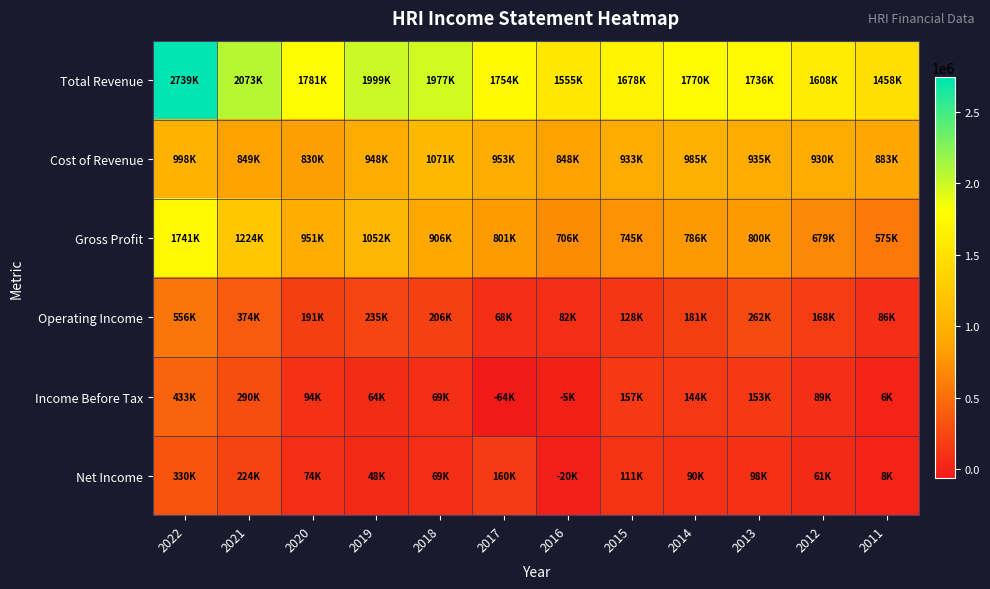

Reading right to left, extract all data points from this chart.

Total Revenue: 2011=1457800	2012=1608300	2013=1735600	2014=1770400	2015=1678200	2016=1554800	2017=1754500	2018=1976700	2019=1999000	2020=1781300	2021=2073100	2022=2738800
Cost of Revenue: 2011=883000	2012=929500	2013=935300	2014=984800	2015=933200	2016=848400	2017=953100	2018=1070900	2019=947500	2020=830200	2021=848900	2022=998100
Gross Profit: 2011=574800	2012=678800	2013=800300	2014=785600	2015=745000	2016=706400	2017=801400	2018=905800	2019=1051500	2020=951100	2021=1224200	2022=1740700
Operating Income: 2011=85900	2012=167700	2013=261700	2014=181200	2015=127800	2016=81900	2017=68200	2018=205800	2019=234700	2020=190600	2021=374500	2022=555600
Income Before Tax: 2011=6100	2012=88600	2013=153100	2014=144500	2015=156900	2016=-4900	2017=-64400	2018=68800	2019=63600	2020=94100	2021=290400	2022=433400
Net Income: 2011=8100	2012=61400	2013=98100	2014=89700	2015=111300	2016=-19700	2017=160300	2018=69100	2019=47500	2020=73700	2021=224100	2022=329900